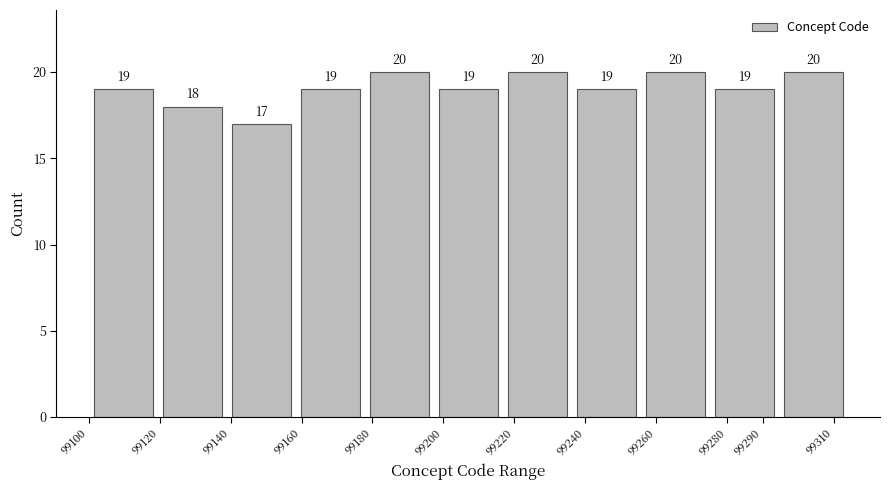

Reading left to right, list every bar in this chart as the range it spans on the x-axis followed by its height. The bar edges are not printed on the chart, so give them approximately, as read against the axis.

99100 to 99119: 19
99119 to 99139: 18
99139 to 99158: 17
99158 to 99178: 19
99178 to 99197: 20
99197 to 99217: 19
99217 to 99236: 20
99236 to 99256: 19
99256 to 99275: 20
99275 to 99295: 19
99295 to 99314: 20